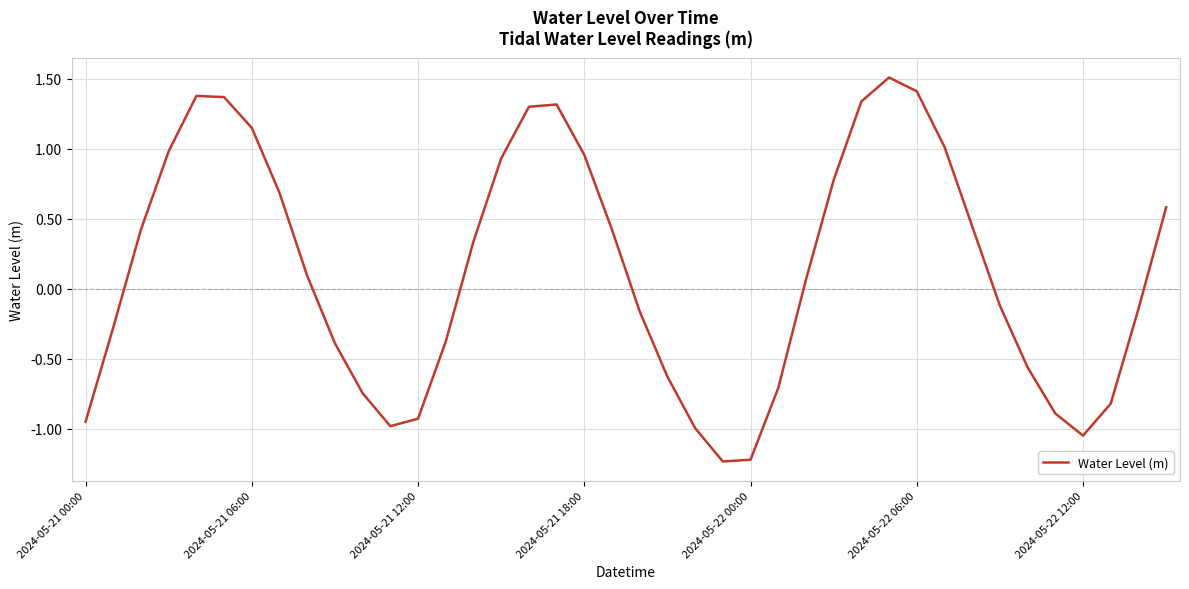

What is the maximum value shown in the chart?

1.5